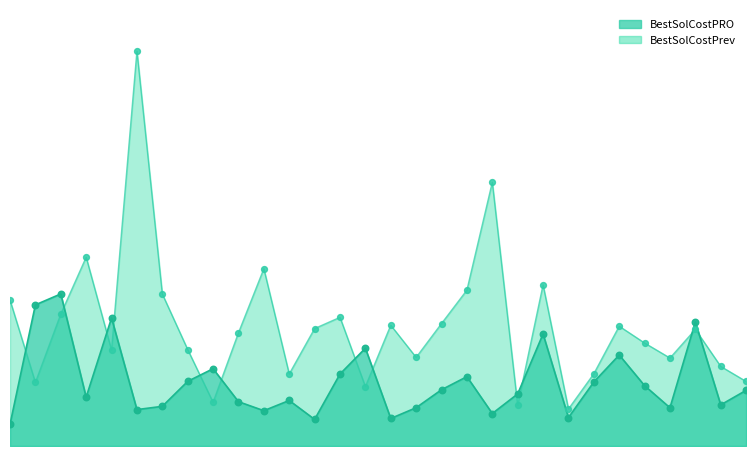

At how many categories does at least one series exceed 1814?

24